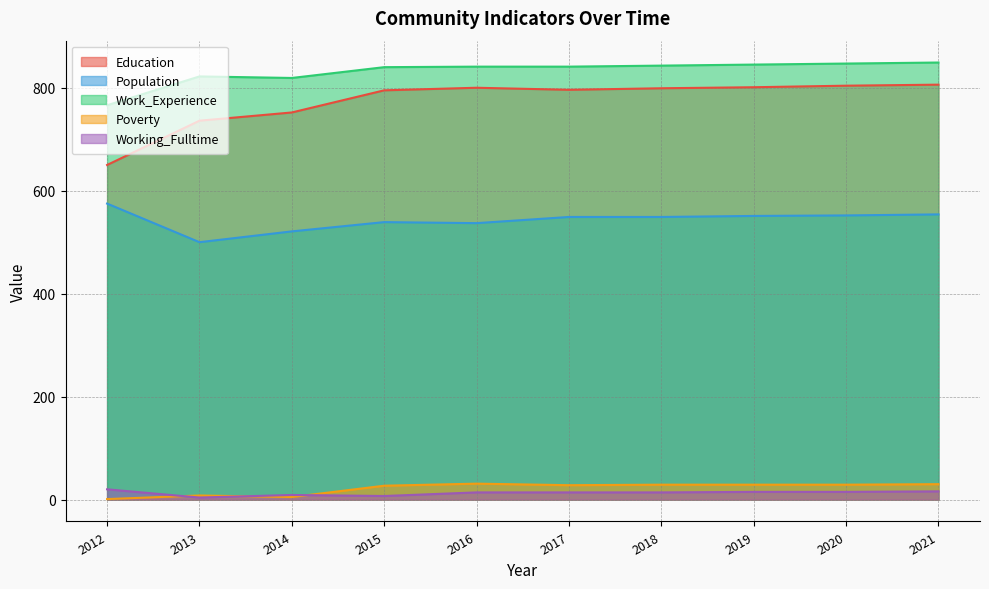

Reading left to right, transcribe all the data shown in this chart.

Education: 650	736	752	795	800	796	799	801	804	806
Population: 575	500	521	539	537	549	549	551	552	554
Work_Experience: 766	822	819	840	841	841	843	845	847	849
Poverty: 1	8	5	27	31	28	29	29	29	30
Working_Fulltime: 20	4	9	7	14	14	14	15	15	16